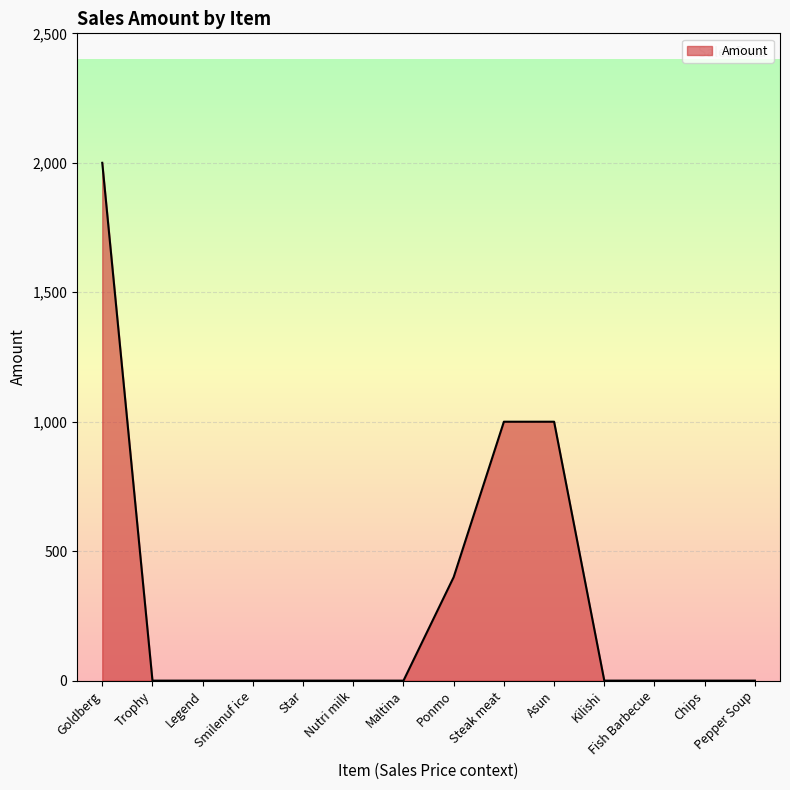

Does the chart display data point markers on the line(s)?

No